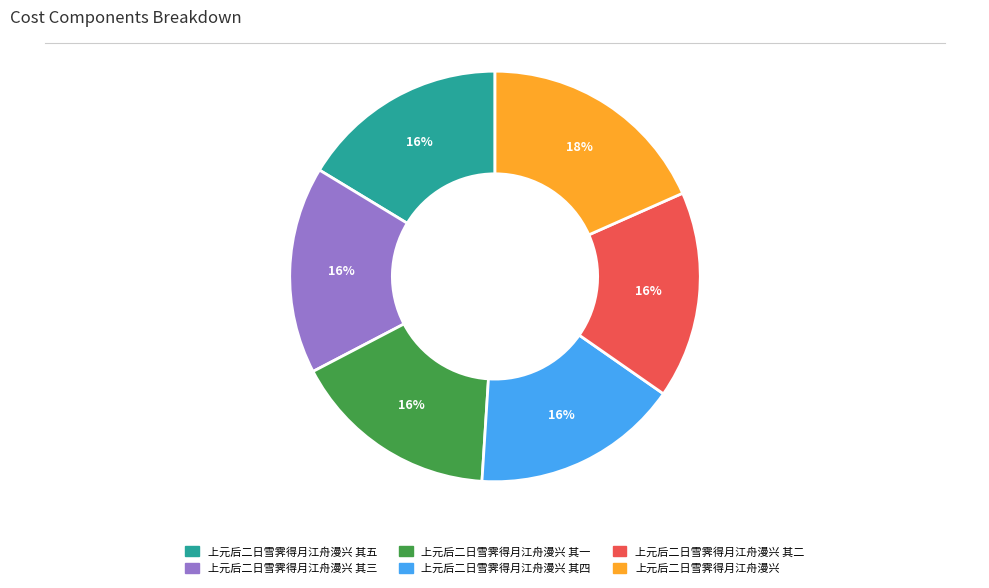

To the nearest percent, what is the difference between the largest and smallest slice percentages?

2%